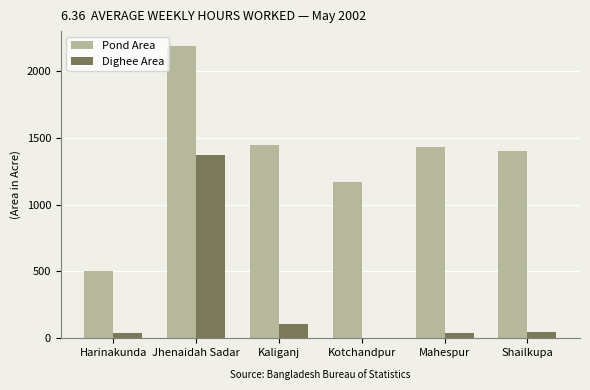

Between Jhenaidah Sadar and Mahespur, which series saw the biggest shift?

Dighee Area